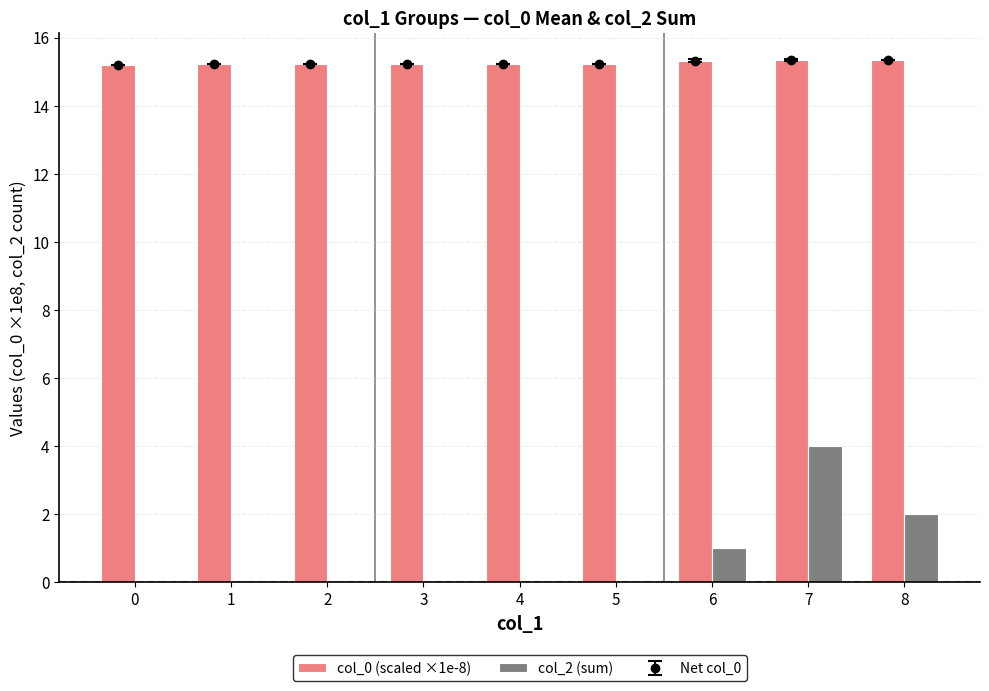

The col_0 (scaled ×1e-8) series shows 15.2 at 1. True or false?

True